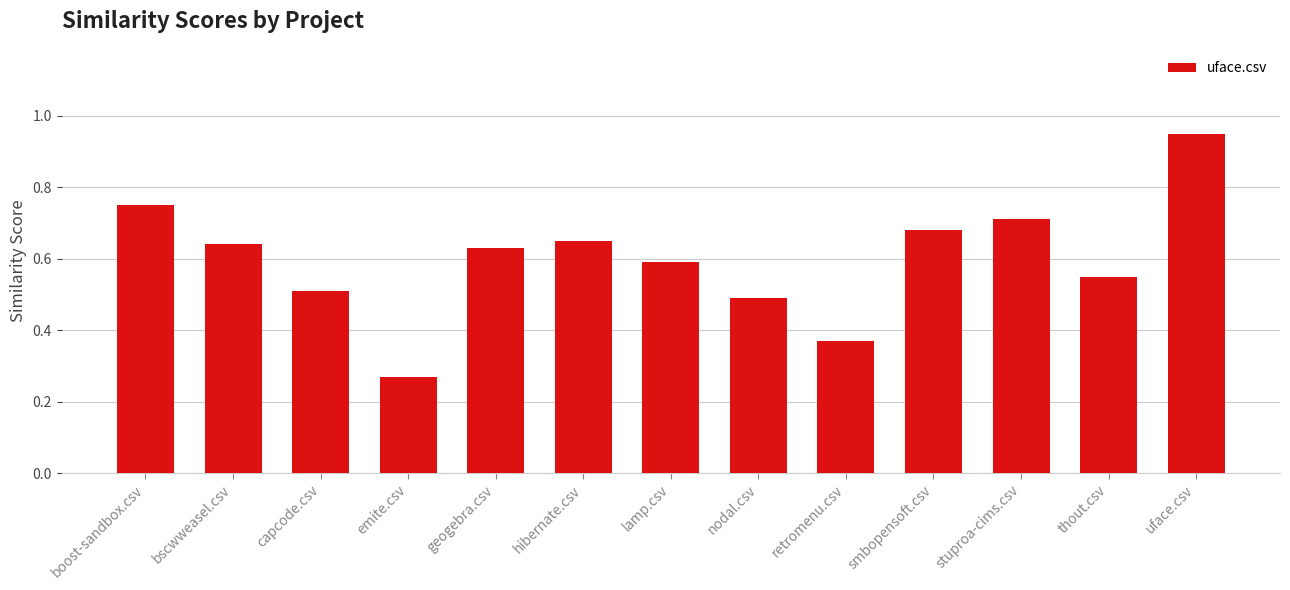

What is the sum of the values at nodal.csv and geogebra.csv?

1.1